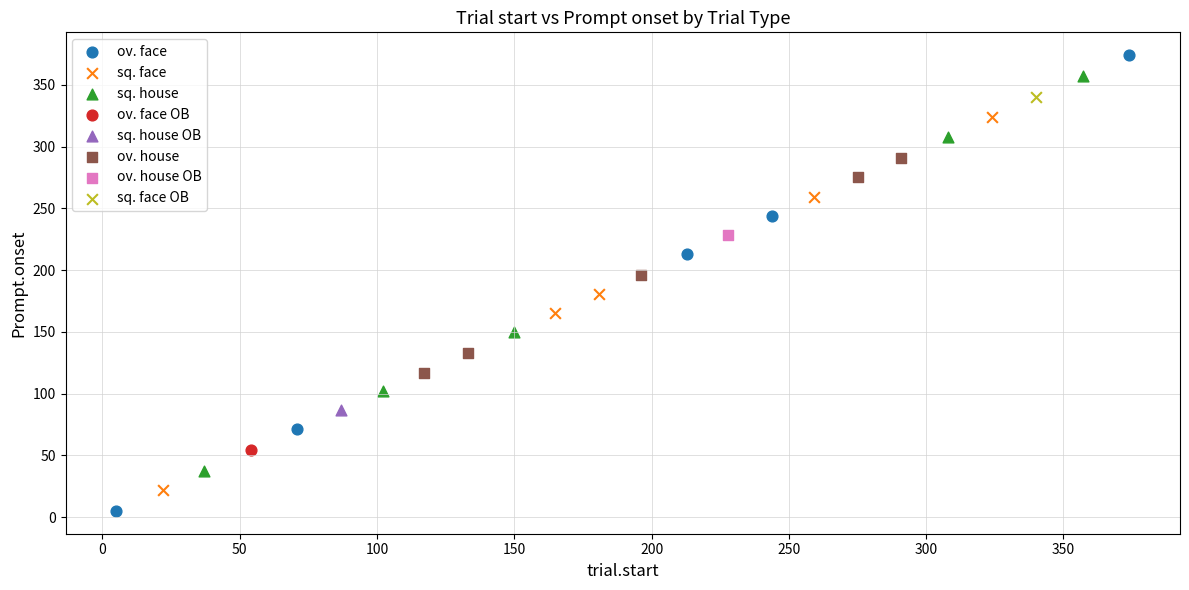

What are all the series names shown in the legend?

ov. face, sq. face, sq. house, ov. face OB, sq. house OB, ov. house, ov. house OB, sq. face OB